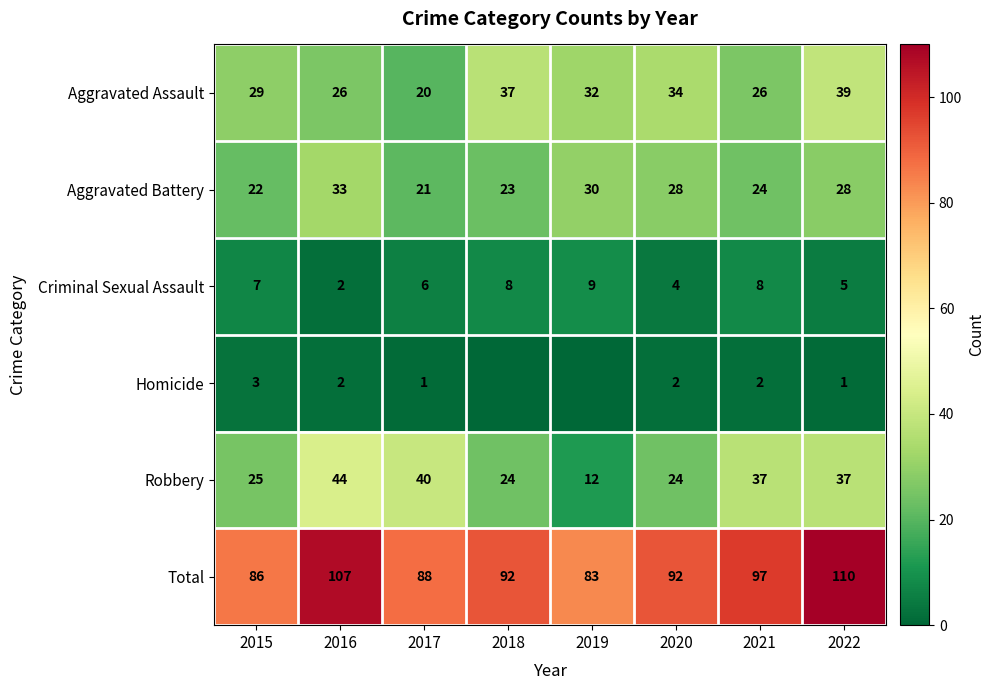

The Total series shows 92 at 2020. True or false?

True